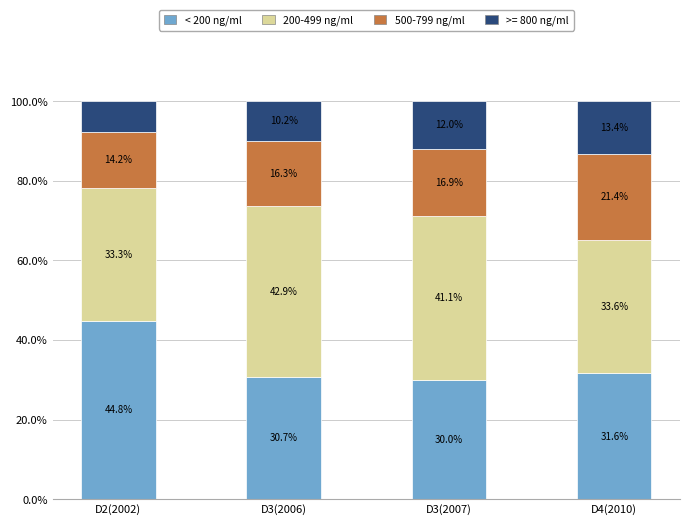

Reading left to right, what are the values for < 200 ng/ml?

44.8	30.7	30.0	31.6